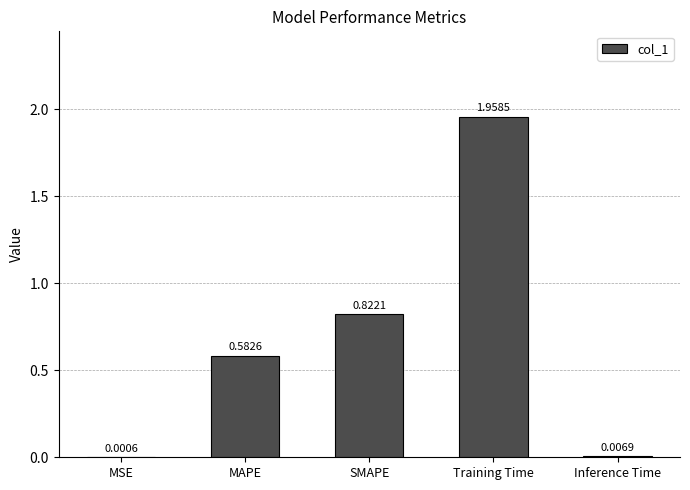

Where is the data nearest to the value 0?

MSE